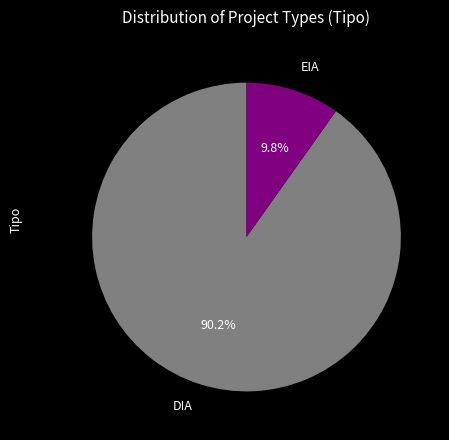

To the nearest percent, what is the difference between the largest and smallest slice percentages?

80%